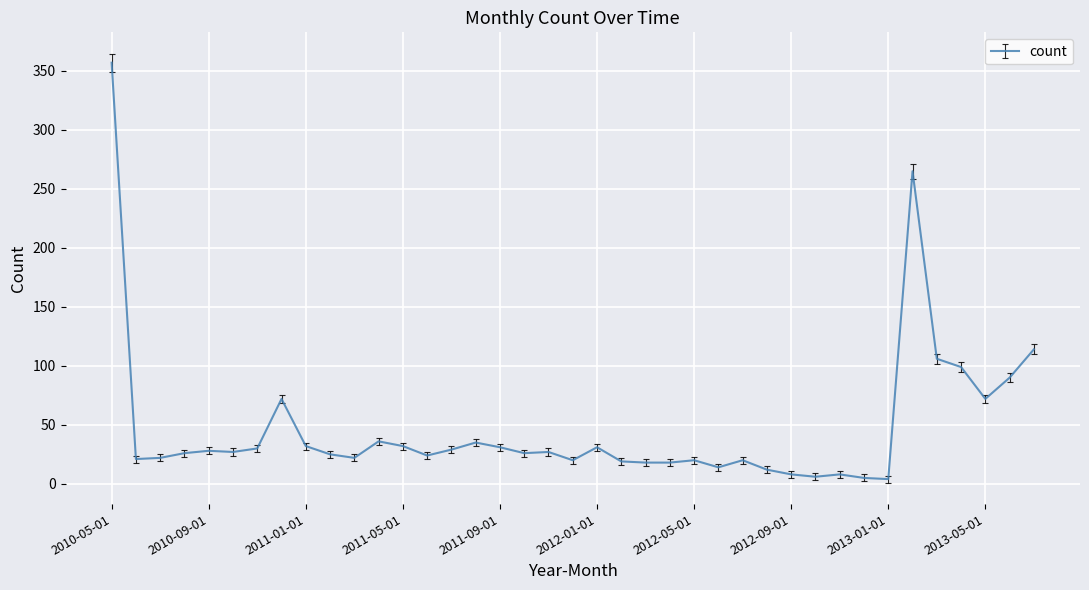

What is the average value?

47